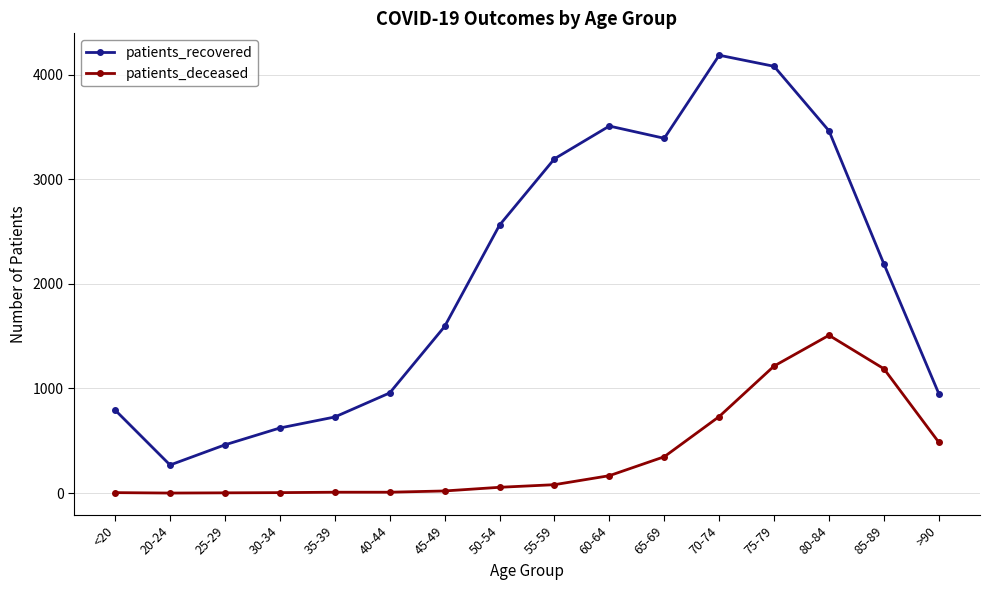

Rank the series at 50-54 from lowest to highest value.

patients_deceased, patients_recovered